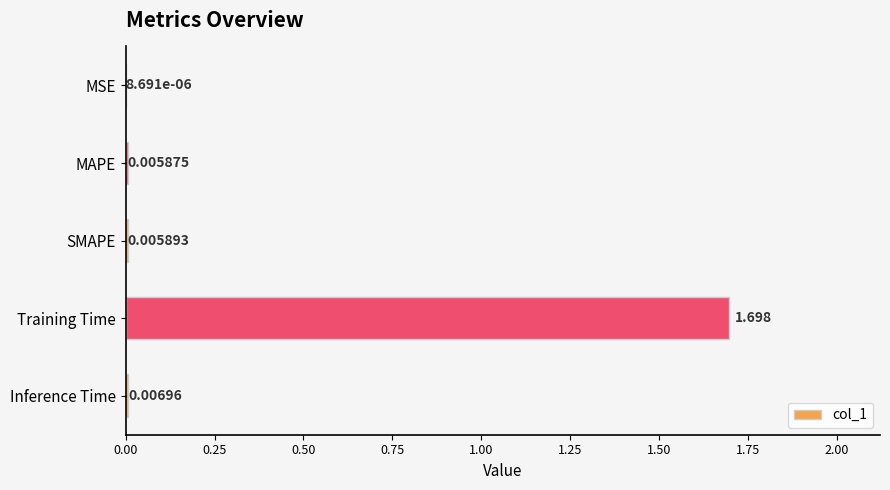

Where is the data nearest to the value 0?

MSE